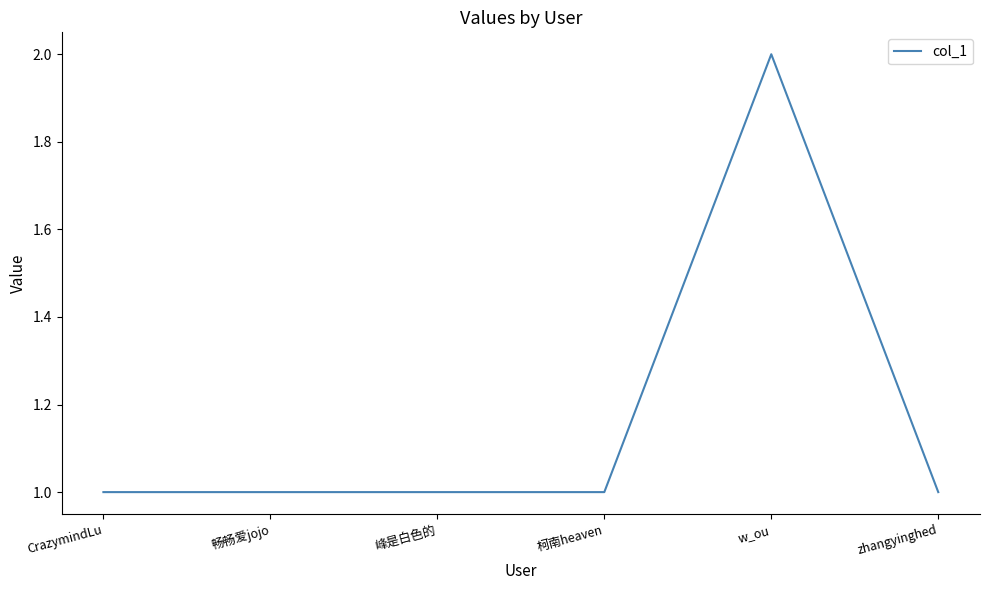

Is it true that the value at zhangyinghed is 1?

True